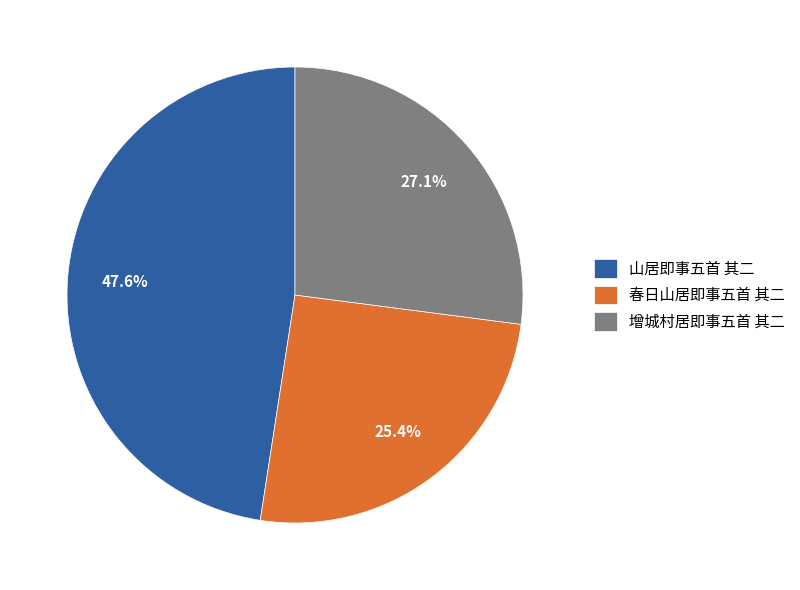

How many slices are in this pie chart?

3